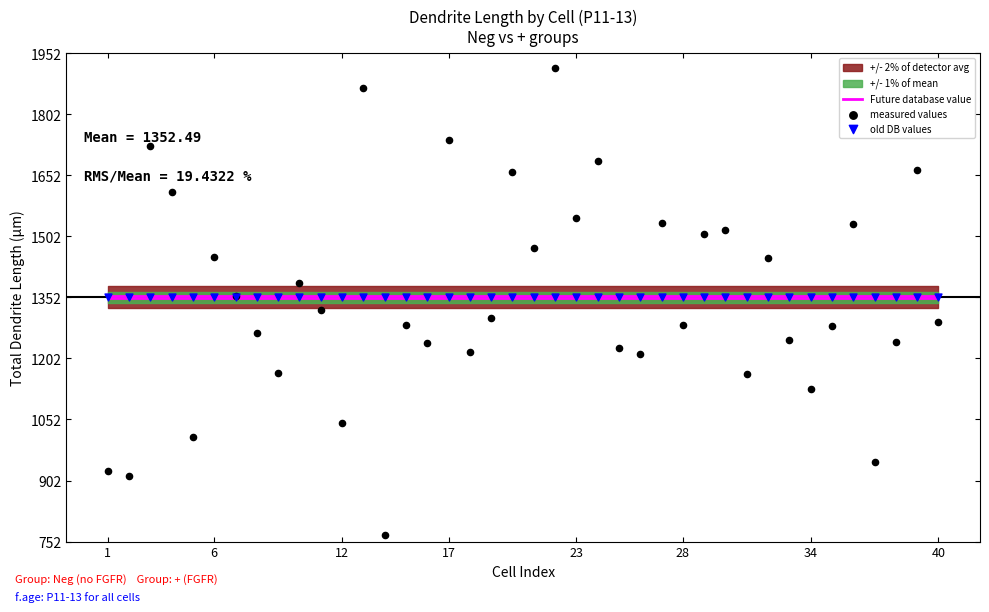

Which series contains the lowest Y value?

measured values